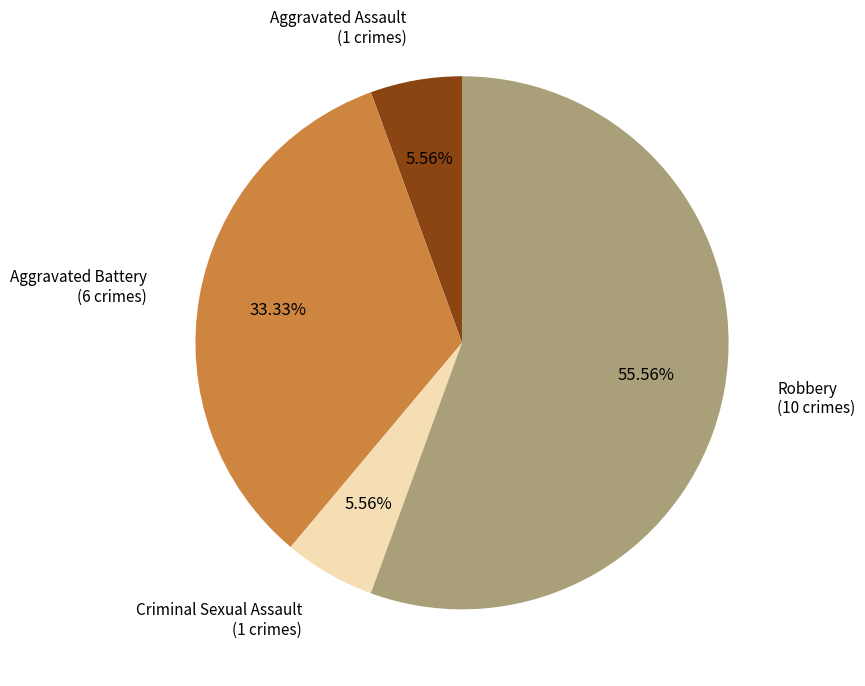

To the nearest percent, what percentage of the pie is Aggravated Assault?

6%